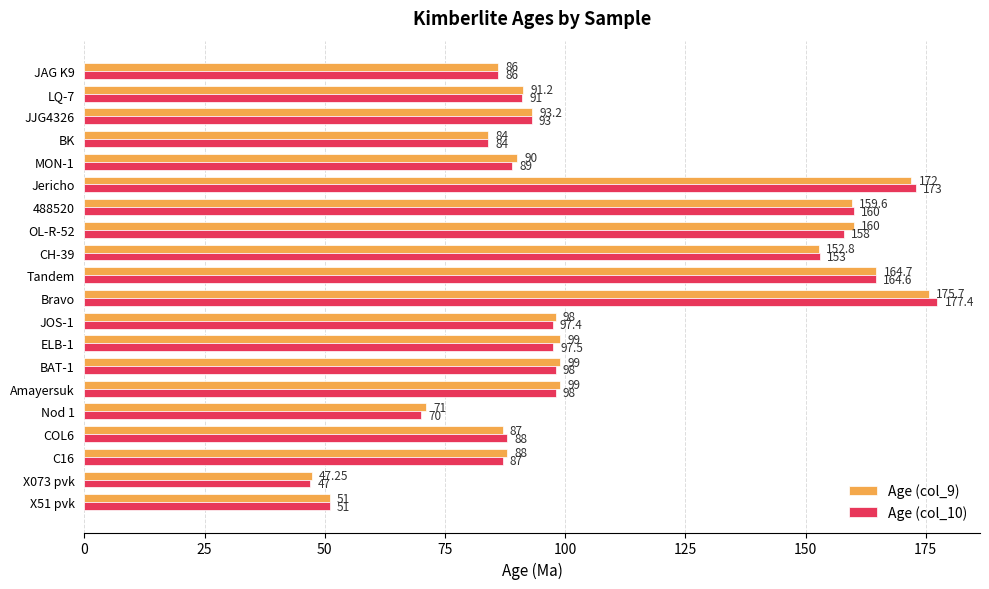

At BAT-1, list the series in order from smallest to largest.

Age (col_10), Age (col_9)